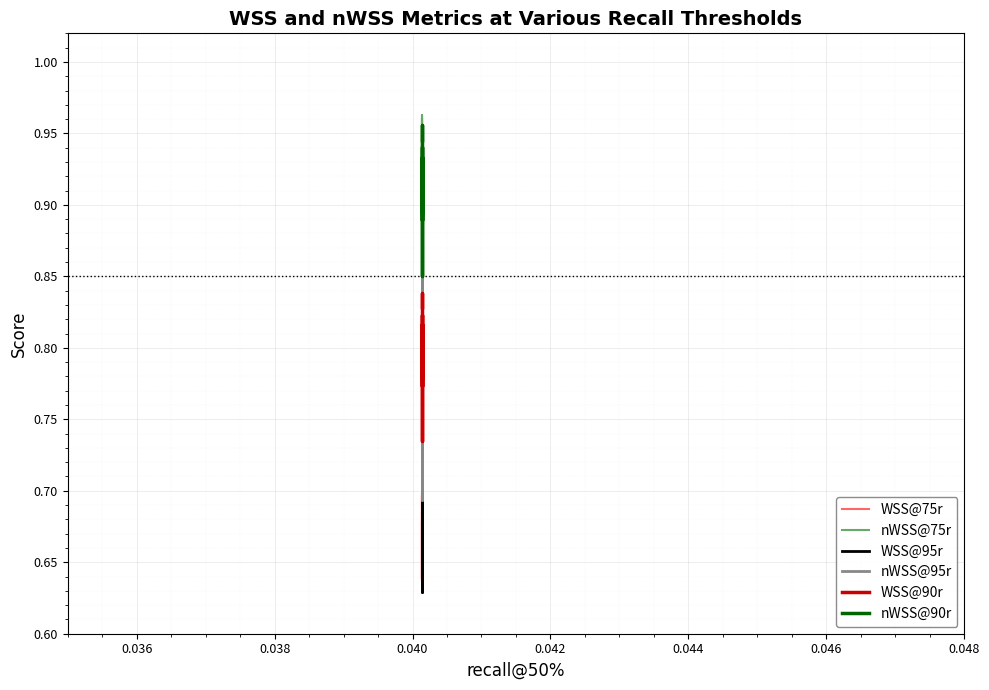

Which category has the lowest value across all series?

0.040